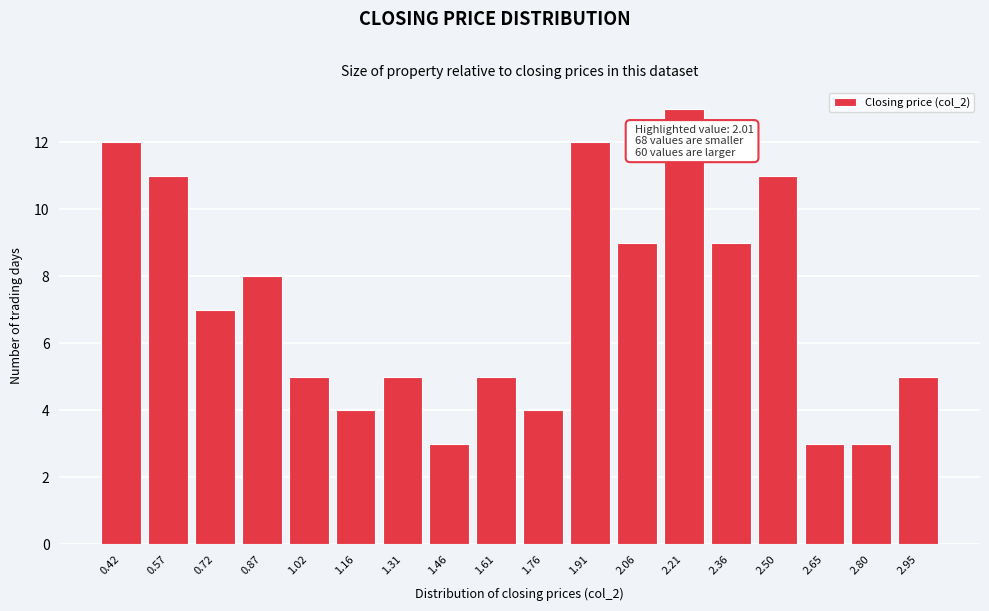

Reading left to right, what are all the values shown in this chart?

12	11	7	8	5	4	5	3	5	4	12	9	13	9	11	3	3	5